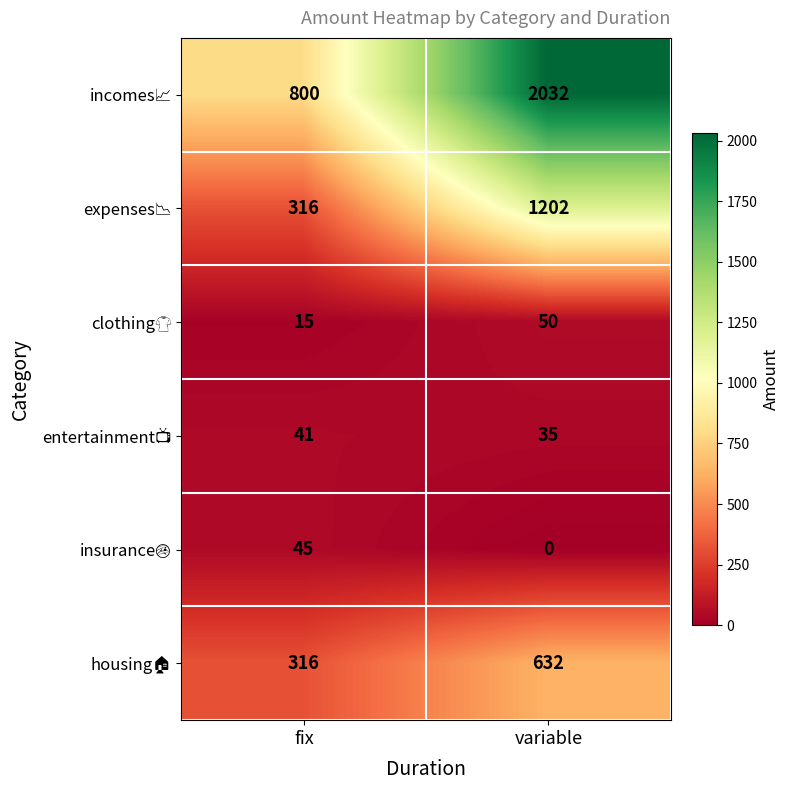

What is the spread (max minus min) of values at fix?

785